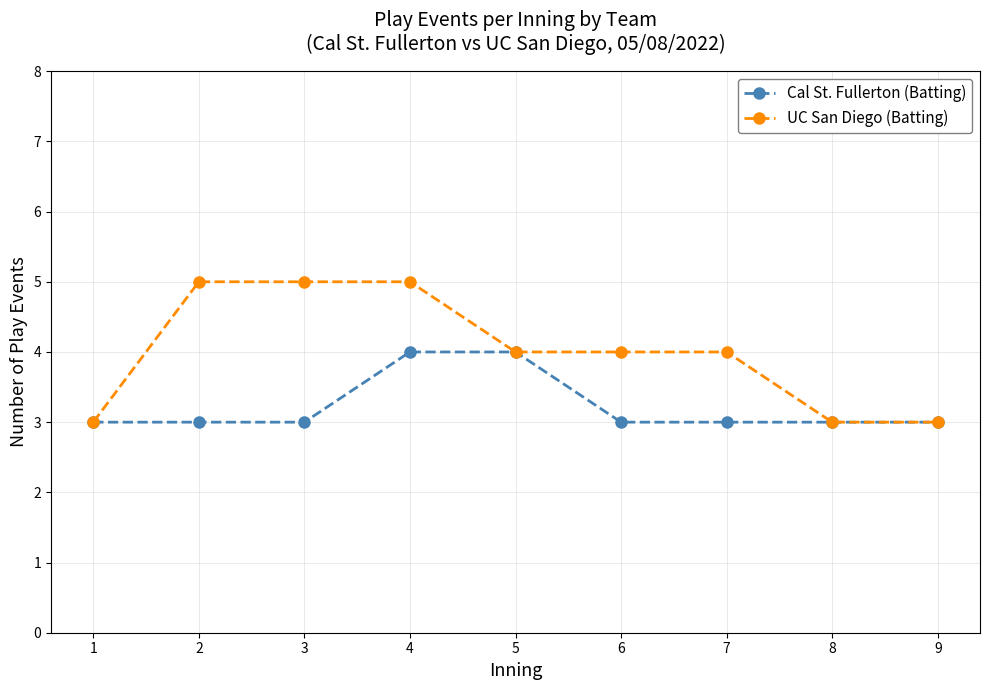

What are all the series names shown in the legend?

Cal St. Fullerton (Batting), UC San Diego (Batting)